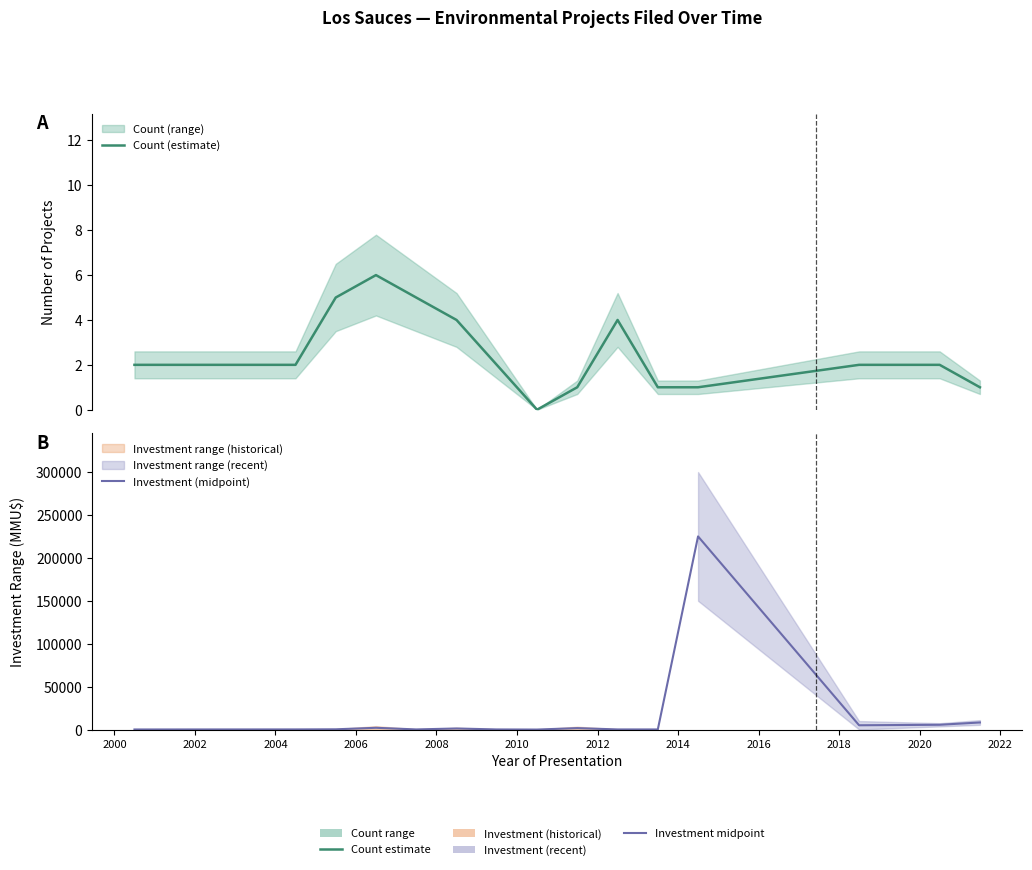

True or false: Investment (midpoint) and Count (estimate) cross at least once.

False